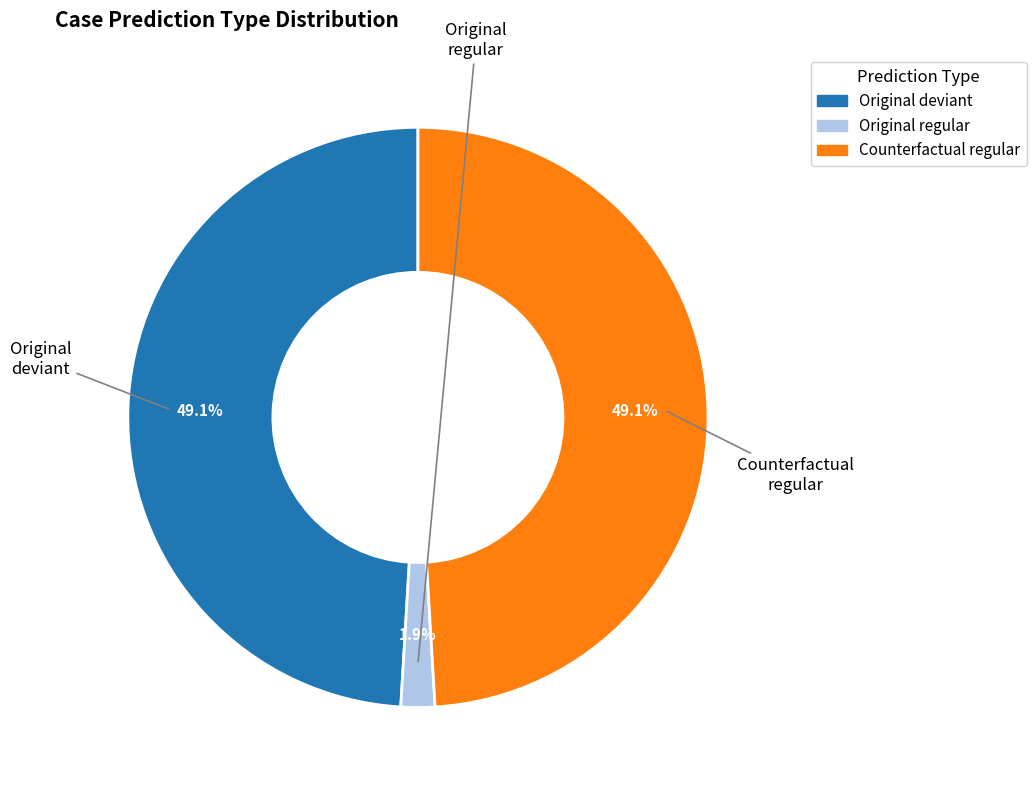

Is there any slice that represents more than half of the pie?

No